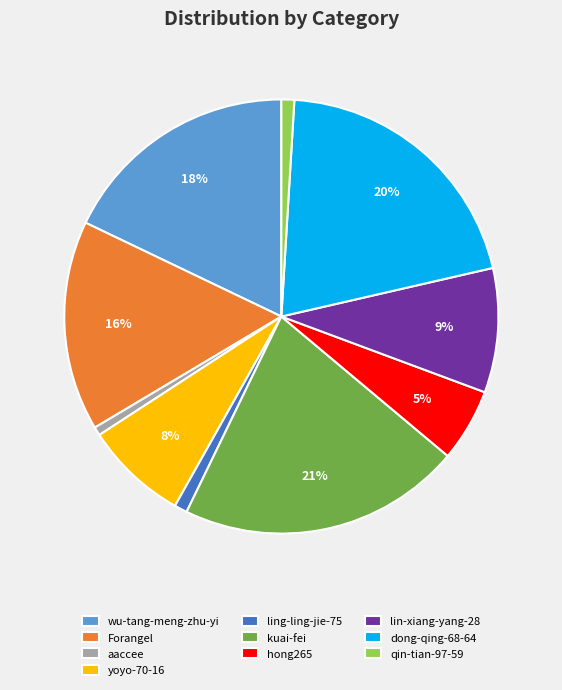

Which slice is the largest?

kuai-fei